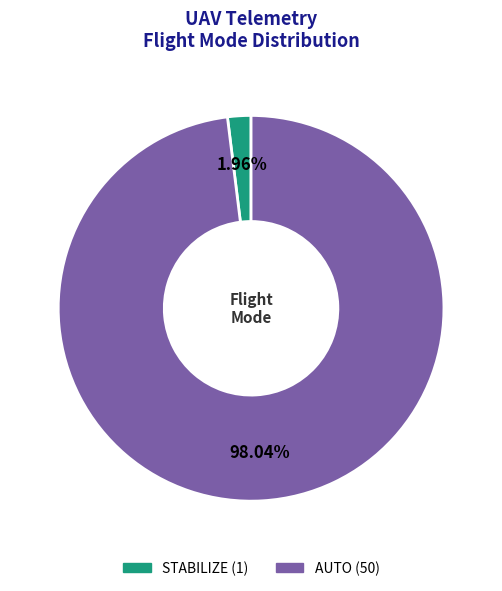

Rank the categories by value from highest to lowest.

AUTO, STABILIZE